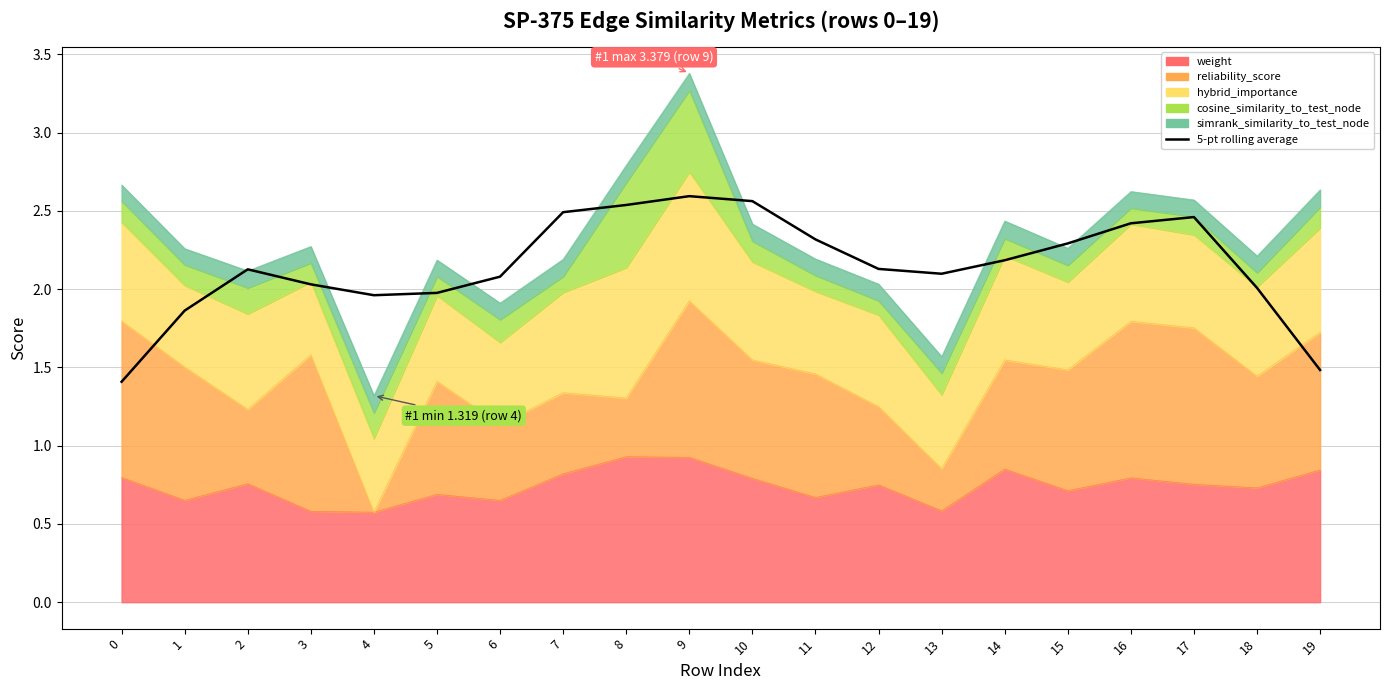

Reading left to right, list all the values displayed in this chart.

1.4	1.9	2.1	2.0	2.0	2.0	2.1	2.5	2.5	2.6	2.6	2.3	2.1	2.1	2.2	2.3	2.4	2.5	2.0	1.5